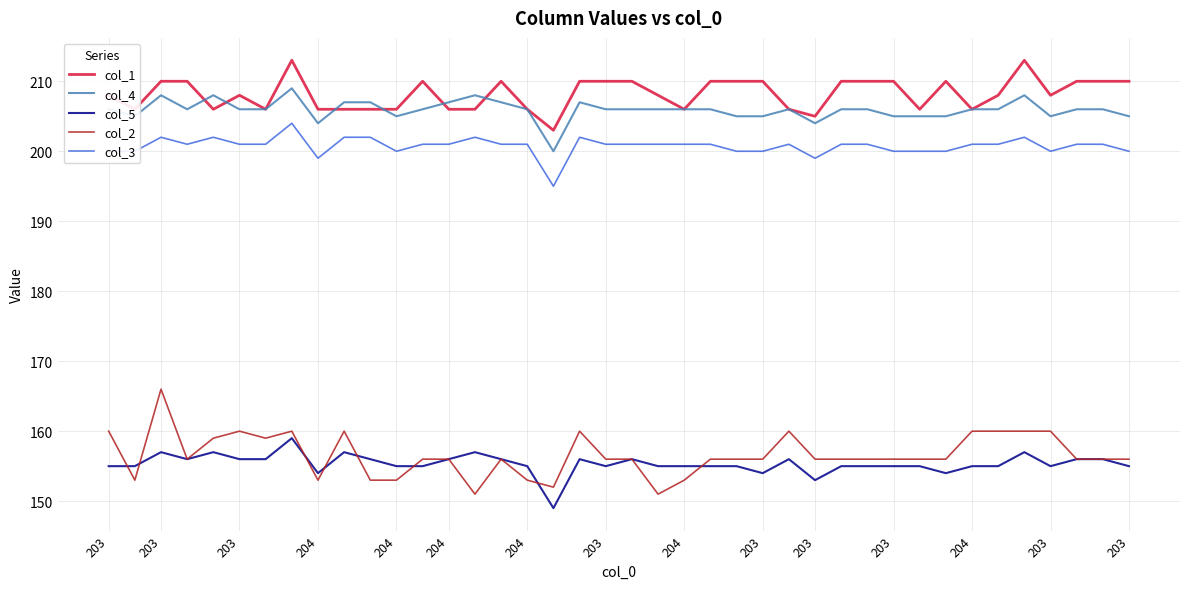

Rank the series by their maximum value, from lowest to highest.

col_5, col_2, col_3, col_4, col_1